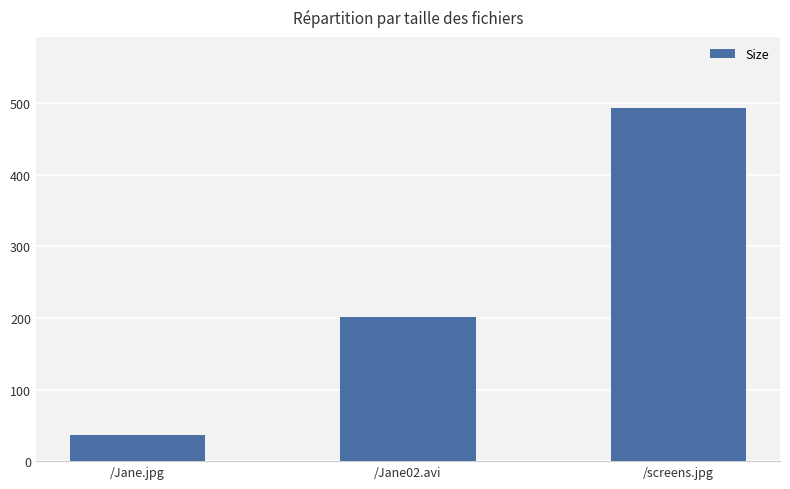

List the labels in order of value, smallest first.

/Jane.jpg, /Jane02.avi, /screens.jpg